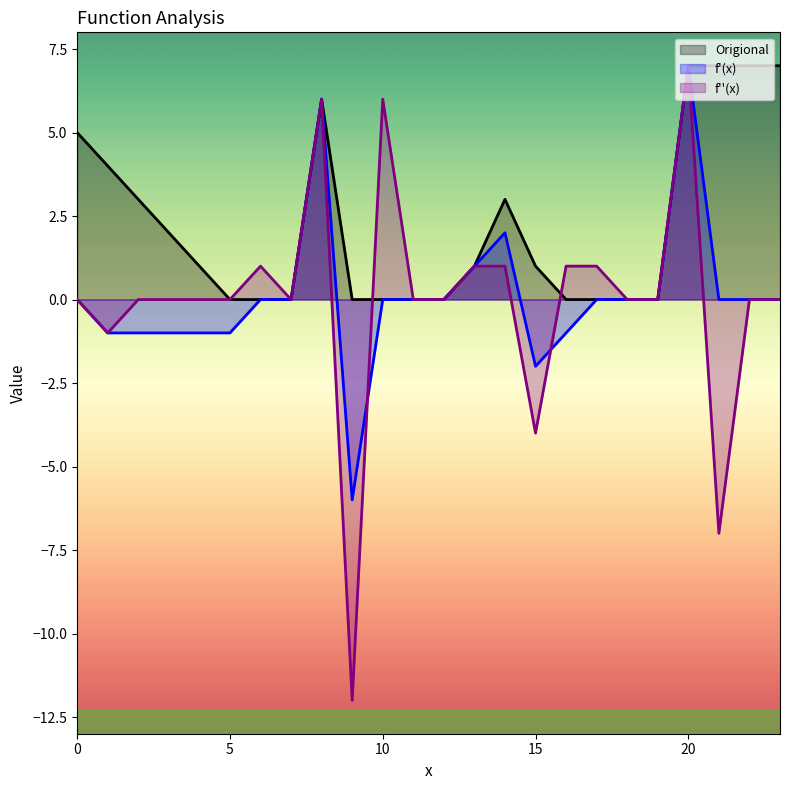

Which category has the highest value in the f_double_prime series?

20